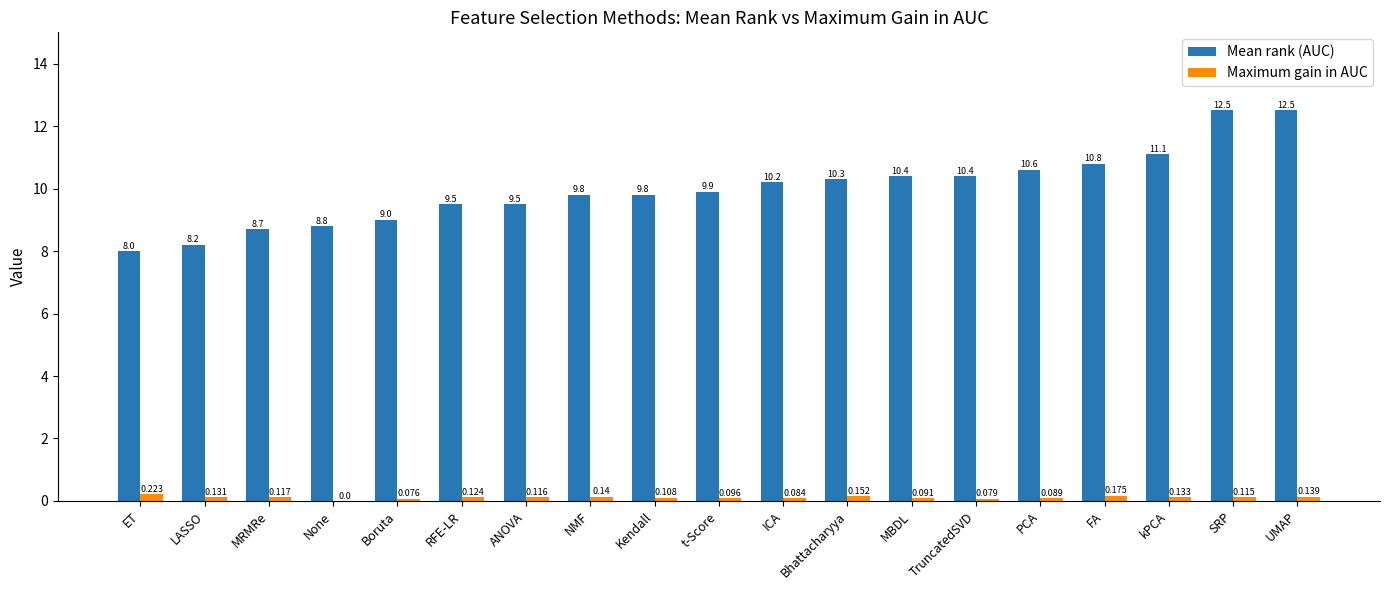

Which series changed the most between RFE-LR and MBDL?

Mean rank (AUC)